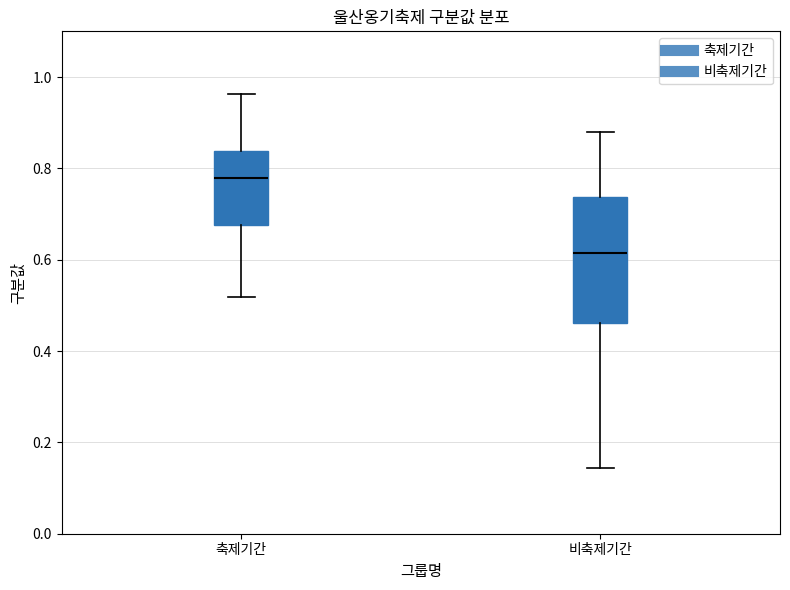

Where does the upper whisker of the box for 축제기간 end on the y-axis? The values are not printed on the chart, so give them approximately, as read against the axis.

0.96